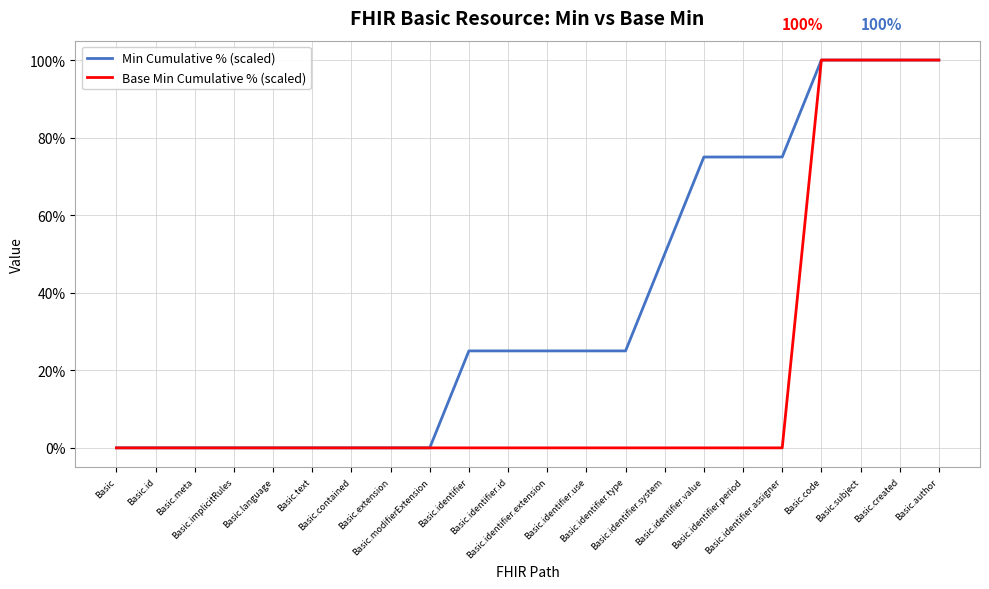

What is the difference between the Base Min Cumulative % (scaled) values at Basic.subject and Basic?

100